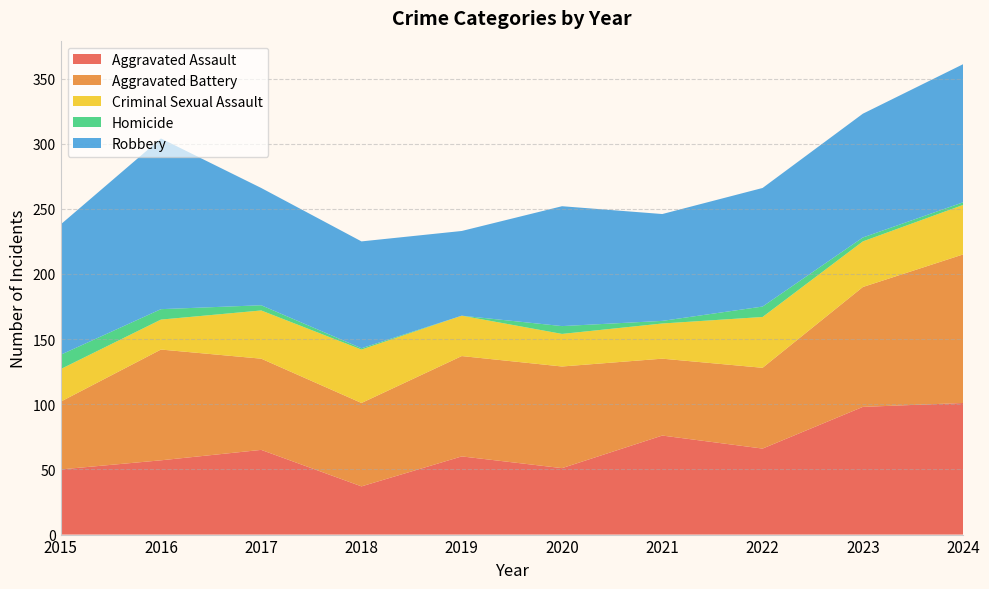

Reading left to right, transcribe all the data shown in this chart.

Aggravated Assault: 2015=50	2016=57	2017=65	2018=37	2019=60	2020=51	2021=76	2022=66	2023=98	2024=101
Aggravated Battery: 2015=52	2016=85	2017=70	2018=64	2019=77	2020=78	2021=59	2022=62	2023=92	2024=114
Criminal Sexual Assault: 2015=25	2016=23	2017=37	2018=41	2019=31	2020=25	2021=27	2022=39	2023=35	2024=38
Homicide: 2015=11	2016=8	2017=4	2018=1	2019=0	2020=6	2021=2	2022=8	2023=3	2024=2
Robbery: 2015=100	2016=131	2017=90	2018=82	2019=65	2020=92	2021=82	2022=91	2023=95	2024=106